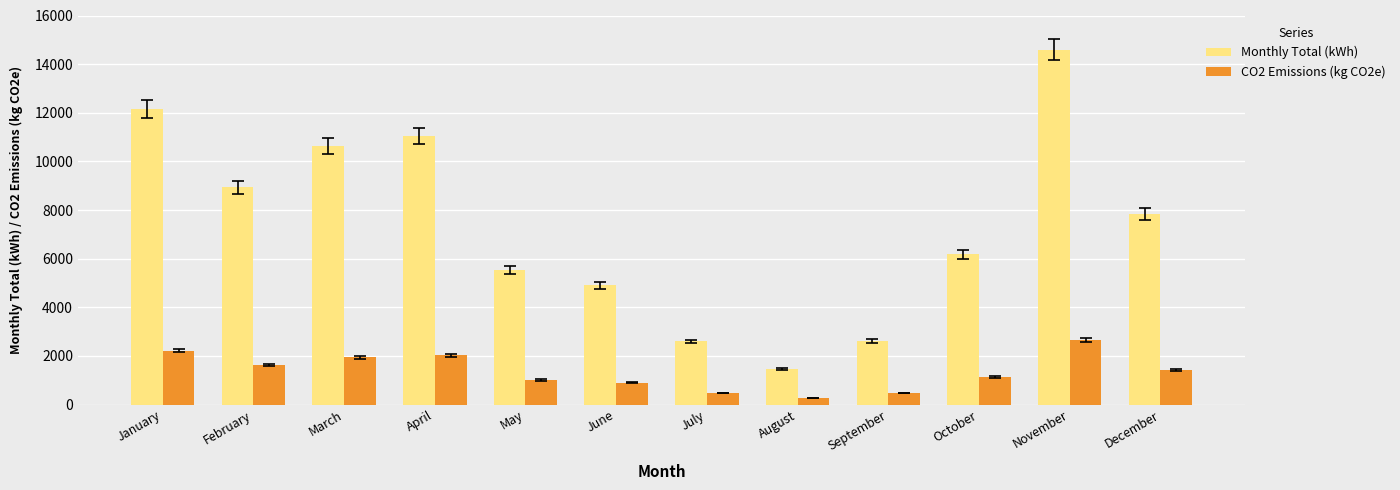

What is the difference between the highest and lowest values at May?

4537.4